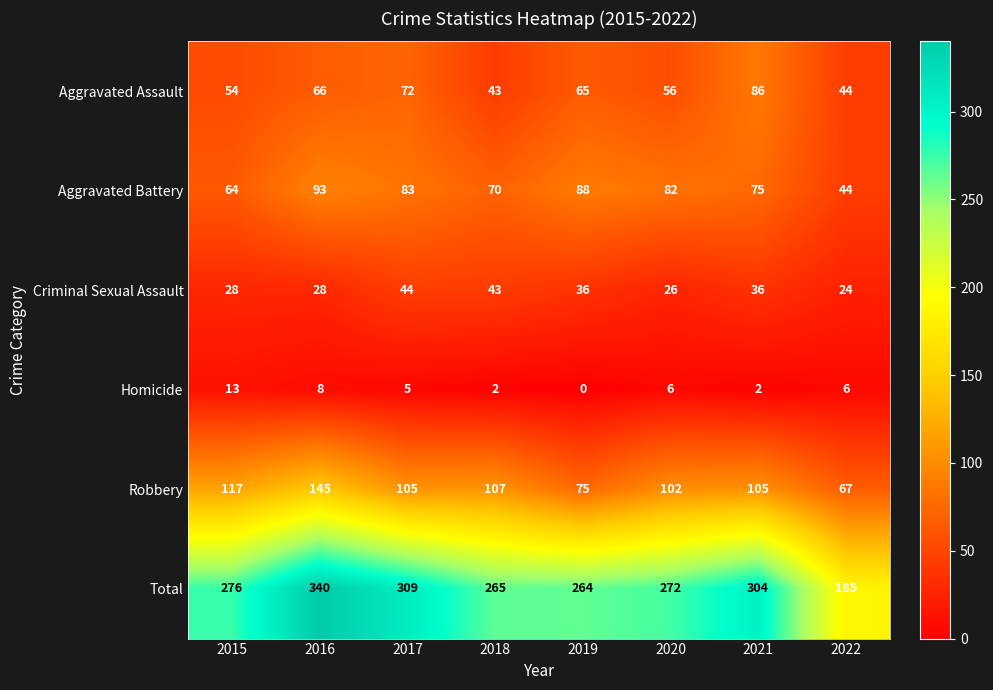

Which label corresponds to the largest value in the chart?

2016